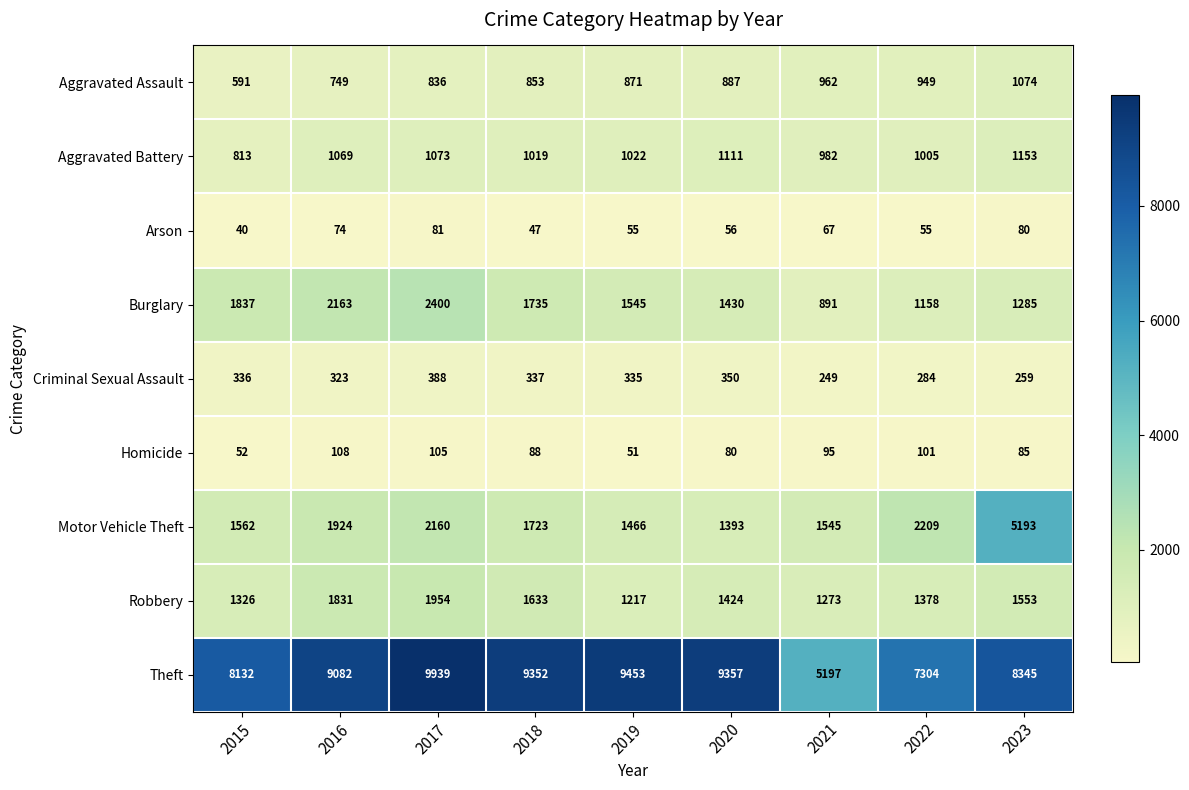

What is the minimum value for Robbery?

1217